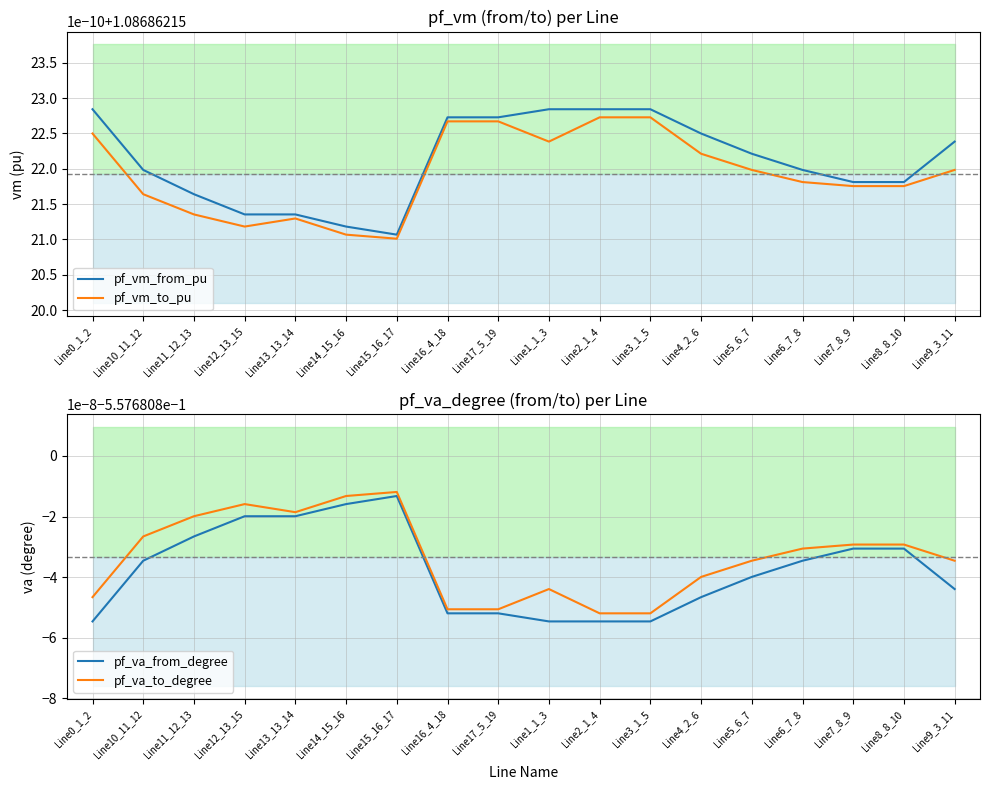

True or false: pf_va_from_degree and pf_vm_to_pu cross at least once.

False